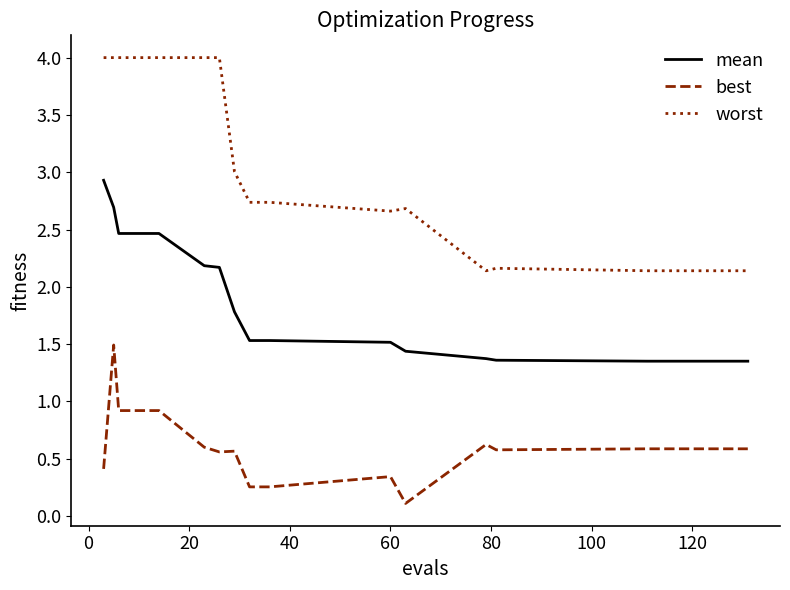

True or false: mean and worst cross at least once.

False